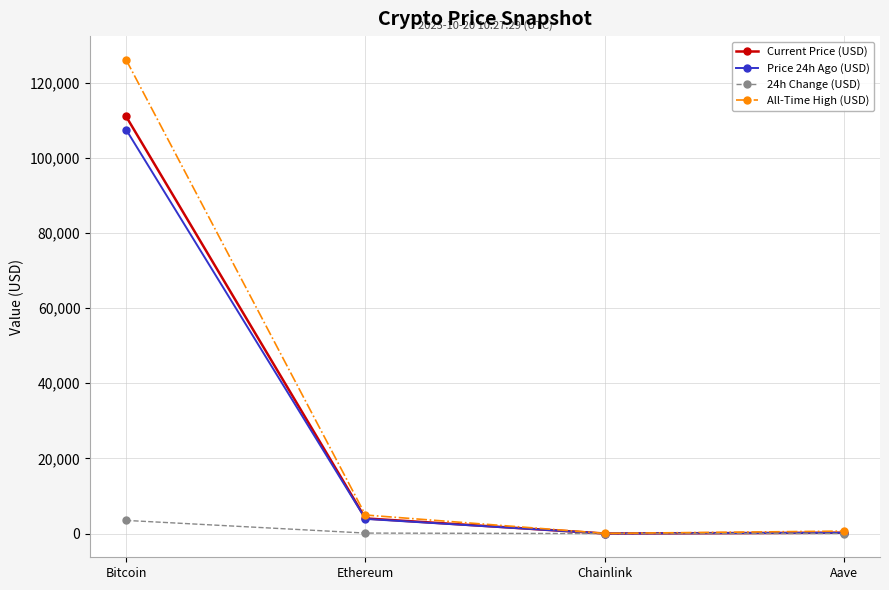

Is it true that Price 24h Ago (USD) equals 3909.9 at Ethereum?

True